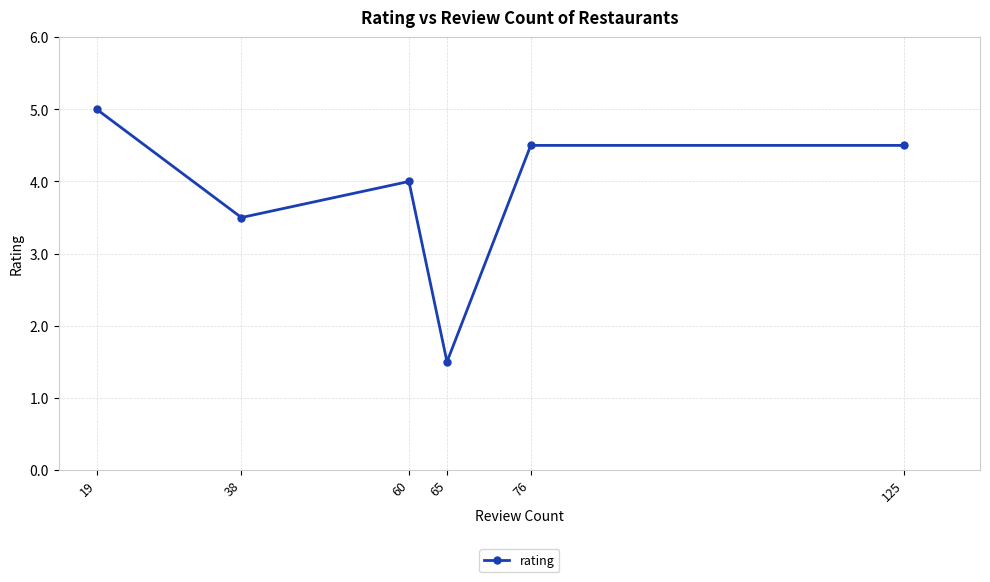

Read the value at 60.

4.0